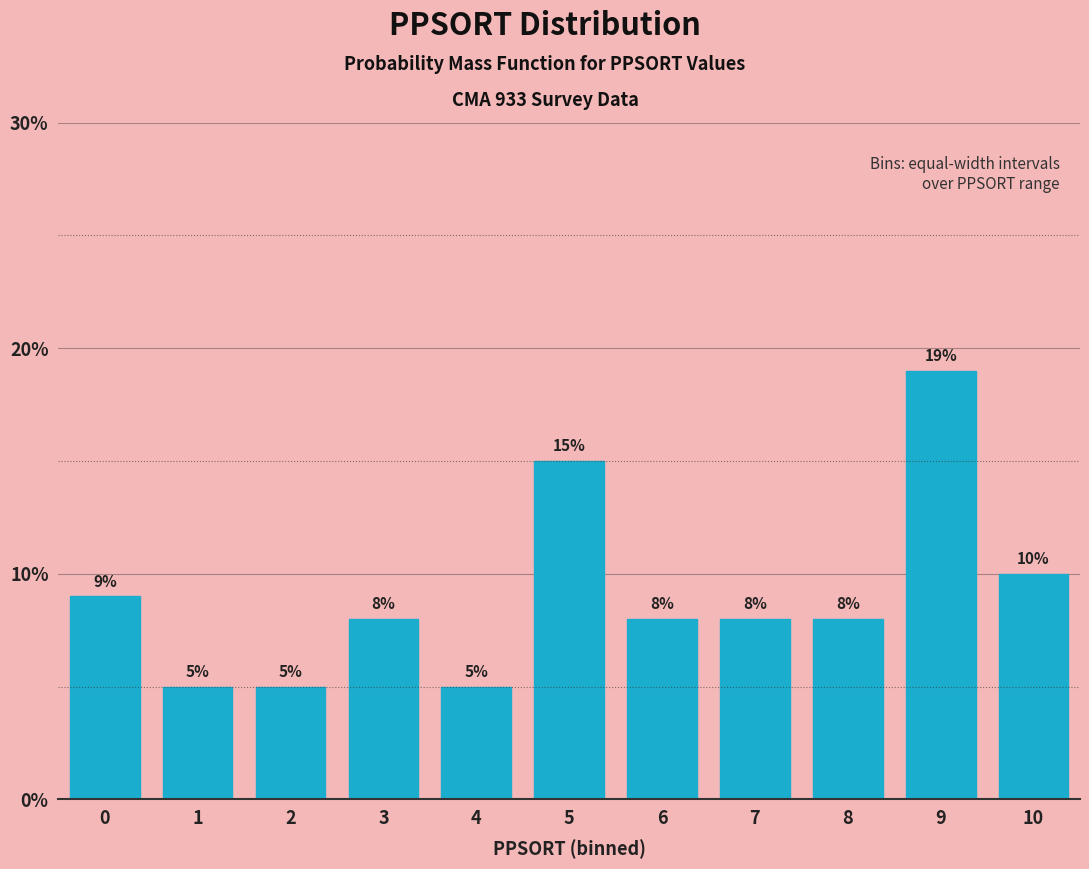

Reading left to right, list all the values displayed in this chart.

9	5	5	8	5	15	8	8	8	19	10